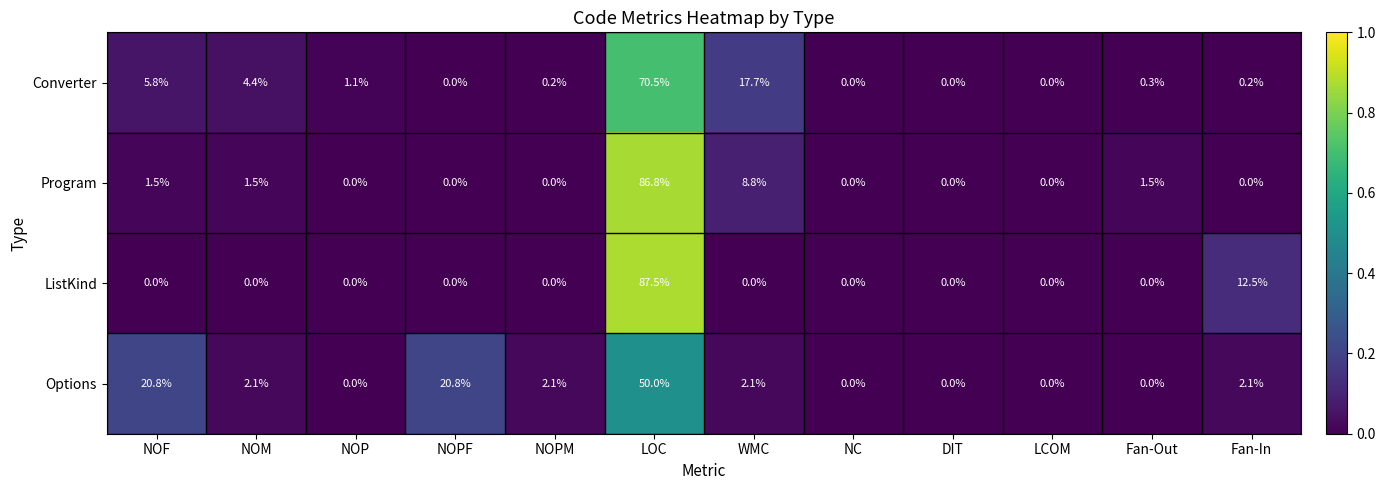

Rank the series by their maximum value, from highest to lowest.

ListKind, Program, Converter, Options